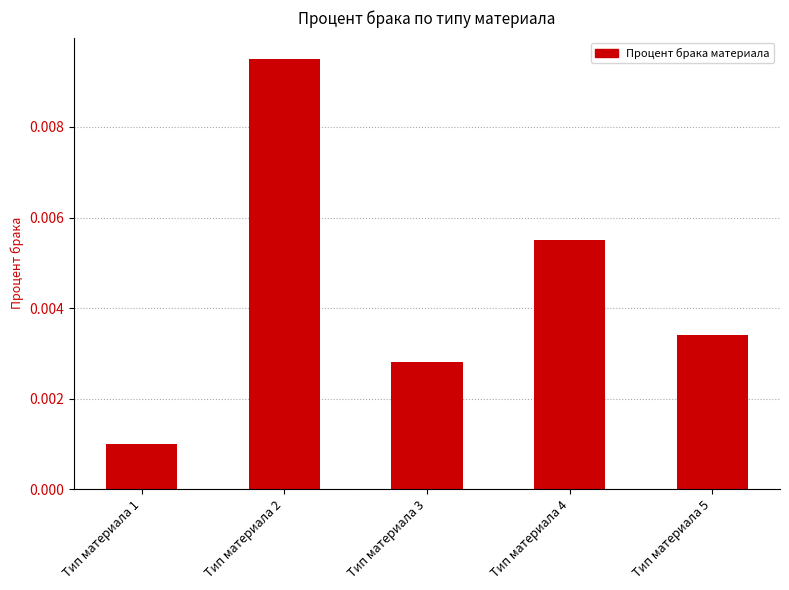

How many categories are shown in the chart?

5